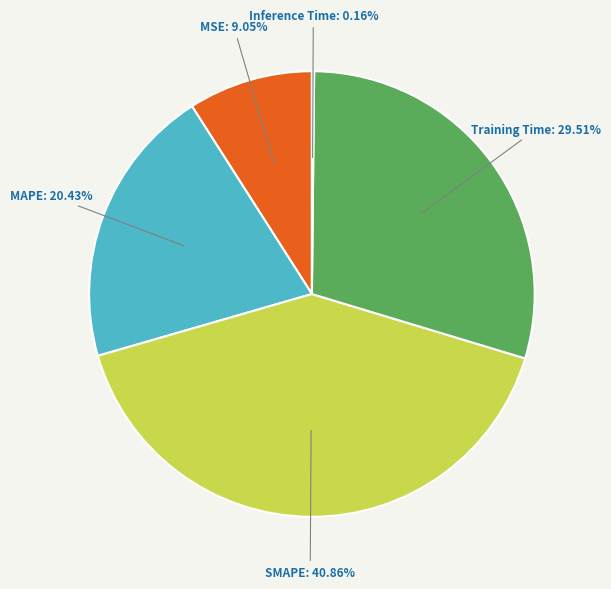

Is there a majority slice in this chart?

No